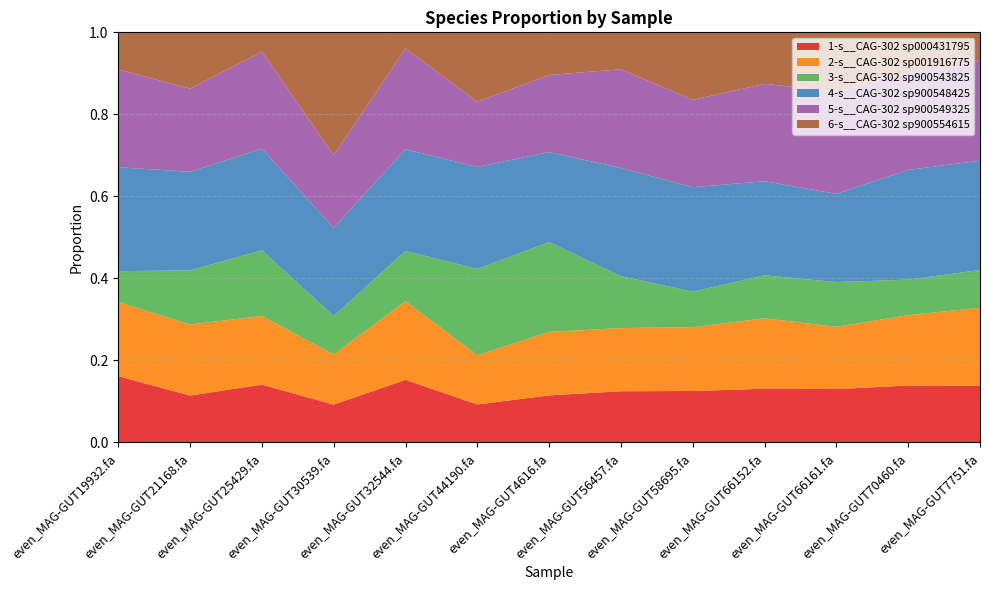

Reading left to right, list all the values displayed in this chart.

1-s__CAG-302 sp000431795: 0.2	0.1	0.1	0.1	0.2	0.1	0.1	0.1	0.1	0.1	0.1	0.1	0.1
2-s__CAG-302 sp001916775: 0.2	0.2	0.2	0.1	0.2	0.1	0.2	0.2	0.2	0.2	0.2	0.2	0.2
3-s__CAG-302 sp900543825: 0.1	0.1	0.2	0.1	0.1	0.2	0.2	0.1	0.1	0.1	0.1	0.1	0.1
4-s__CAG-302 sp900548425: 0.3	0.2	0.2	0.2	0.2	0.2	0.2	0.3	0.3	0.2	0.2	0.3	0.3
5-s__CAG-302 sp900549325: 0.2	0.2	0.2	0.2	0.2	0.2	0.2	0.2	0.2	0.2	0.3	0.2	0.2
6-s__CAG-302 sp900554615: 0.1	0.1	0.0	0.3	0.0	0.2	0.1	0.1	0.2	0.1	0.1	0.1	0.1